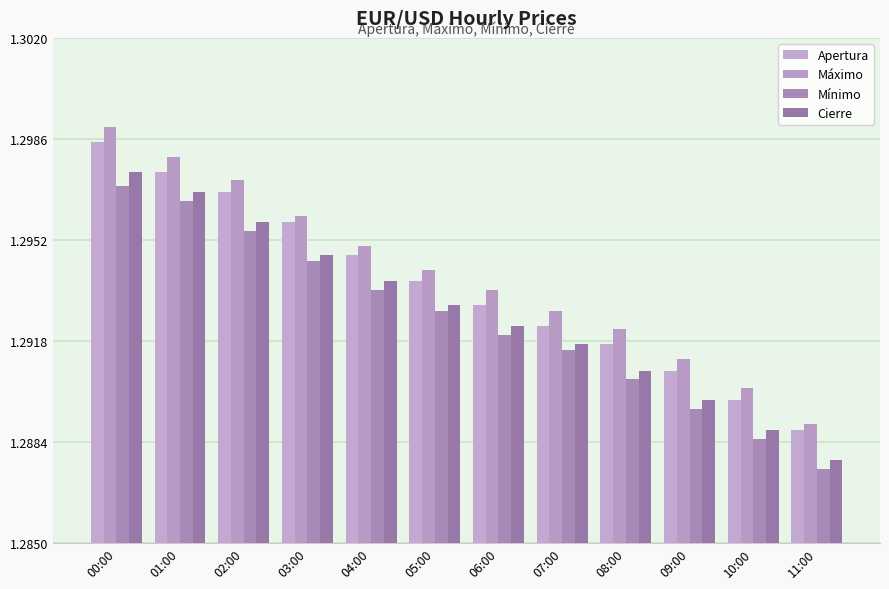

At how many categories does at least one series exceed 1?

12